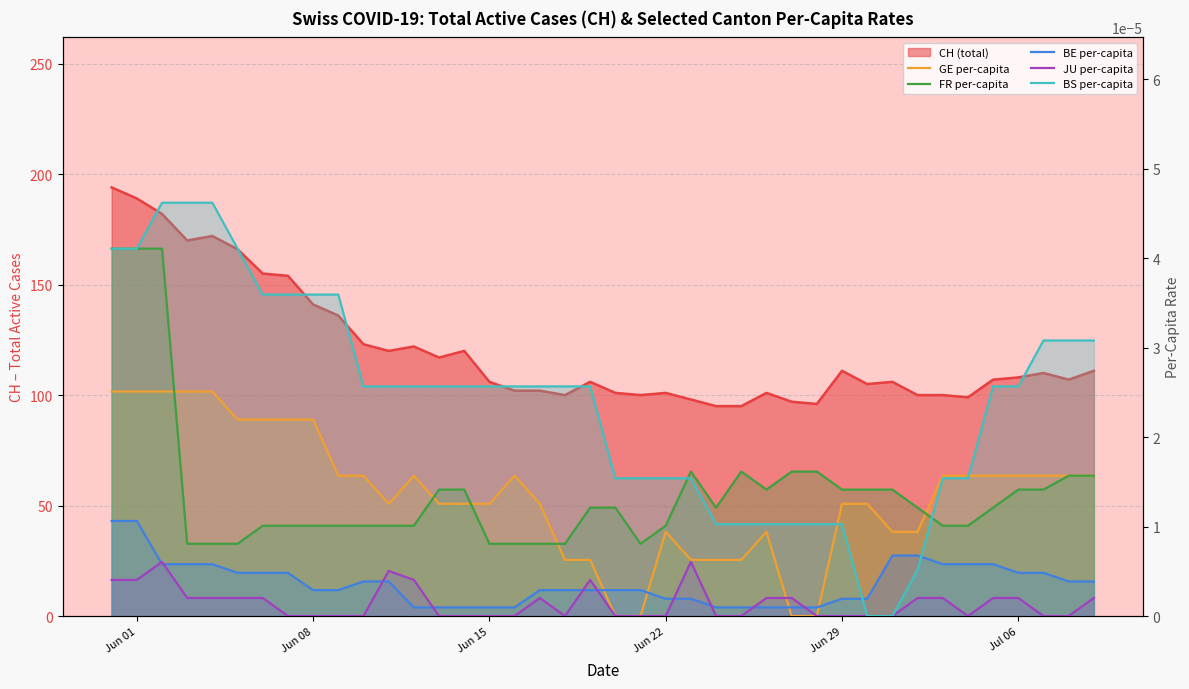

True or false: BE per-capita and JU per-capita cross at least once.

True